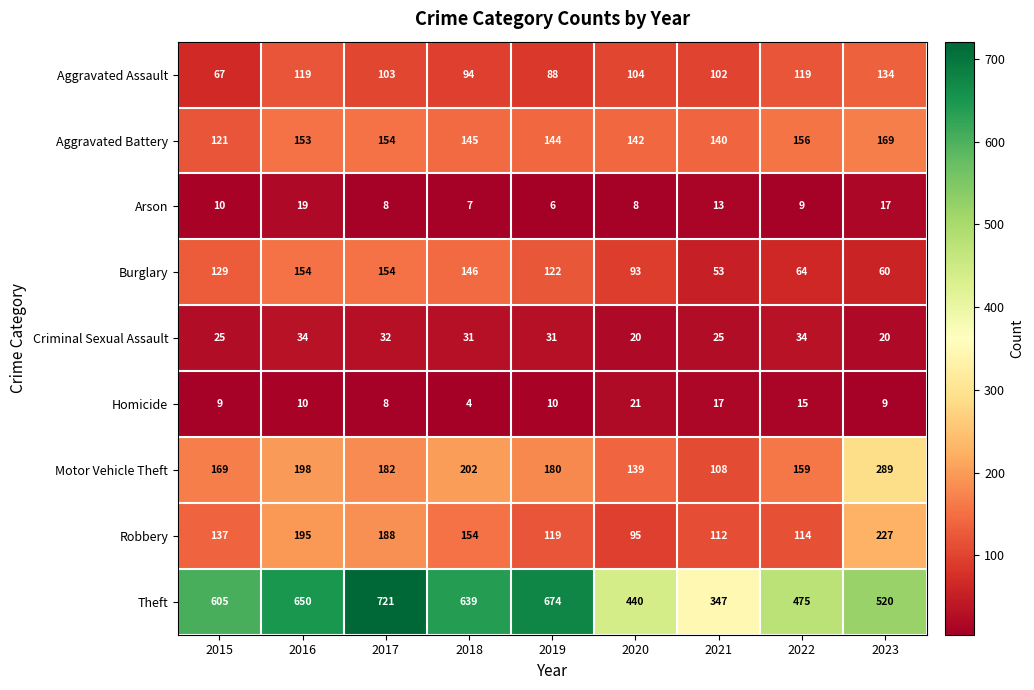

Rank the series by their maximum value, from lowest to highest.

Arson, Homicide, Criminal Sexual Assault, Aggravated Assault, Burglary, Aggravated Battery, Robbery, Motor Vehicle Theft, Theft